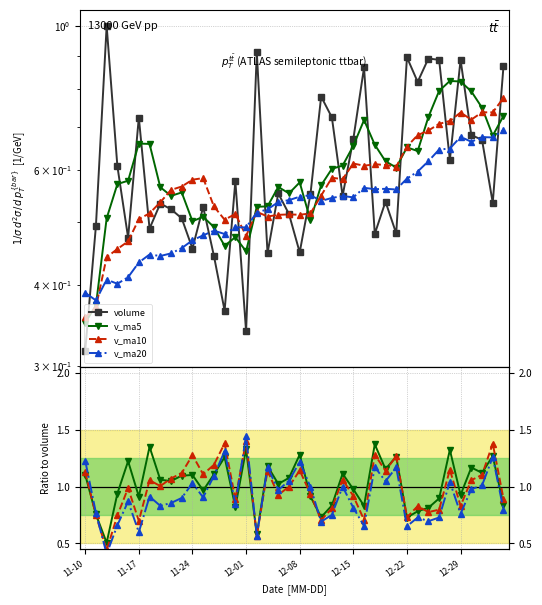

What is the label of the 40th point from the right?

11-10